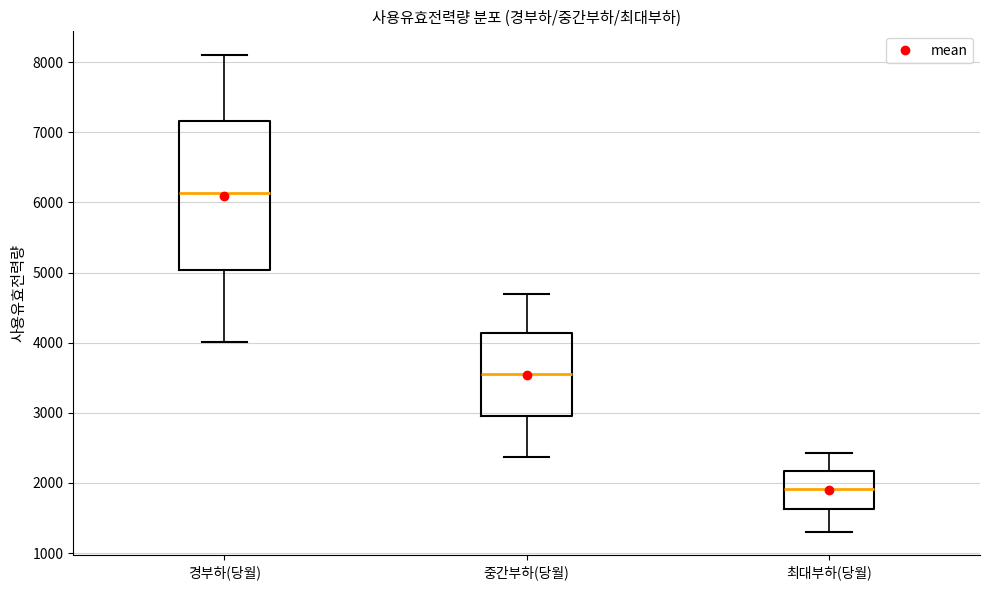

Reading left to right, read every box against the y-axis: the position of its median line, the range the box covers, and the ends of its whiskers. The values are not printed on the chart, so give them approximately, as read against the axis.

경부하(당월): median 6100, box 5000 to 7200, whiskers 4000 to 8100
중간부하(당월): median 3600, box 3000 to 4100, whiskers 2400 to 4700
최대부하(당월): median 1900, box 1600 to 2200, whiskers 1300 to 2400